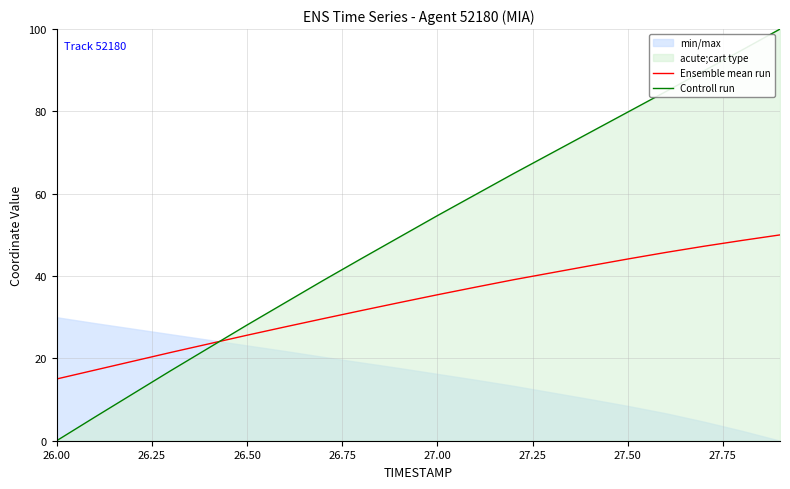

At which label does Ensemble mean run reach its minimum?

26.00